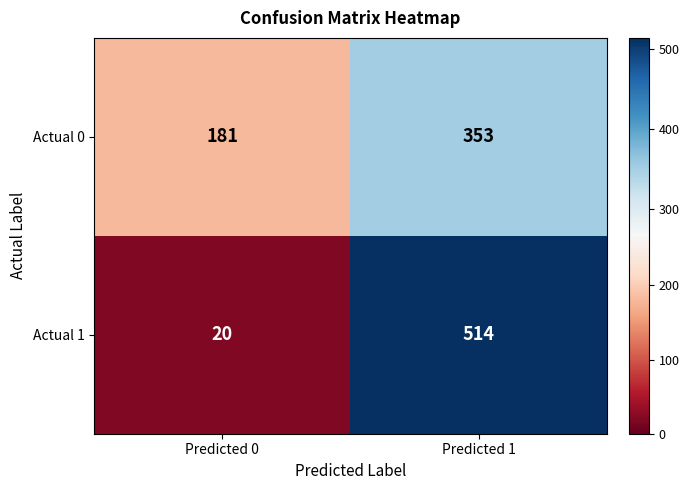

What is the difference between the Actual 1 values at Predicted 1 and Predicted 0?

494